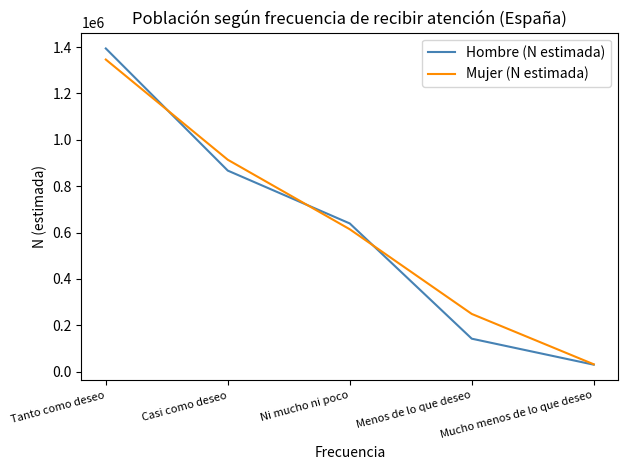

Is it true that Hombre (N estimada) equals 507634 at Casi como deseo?

False